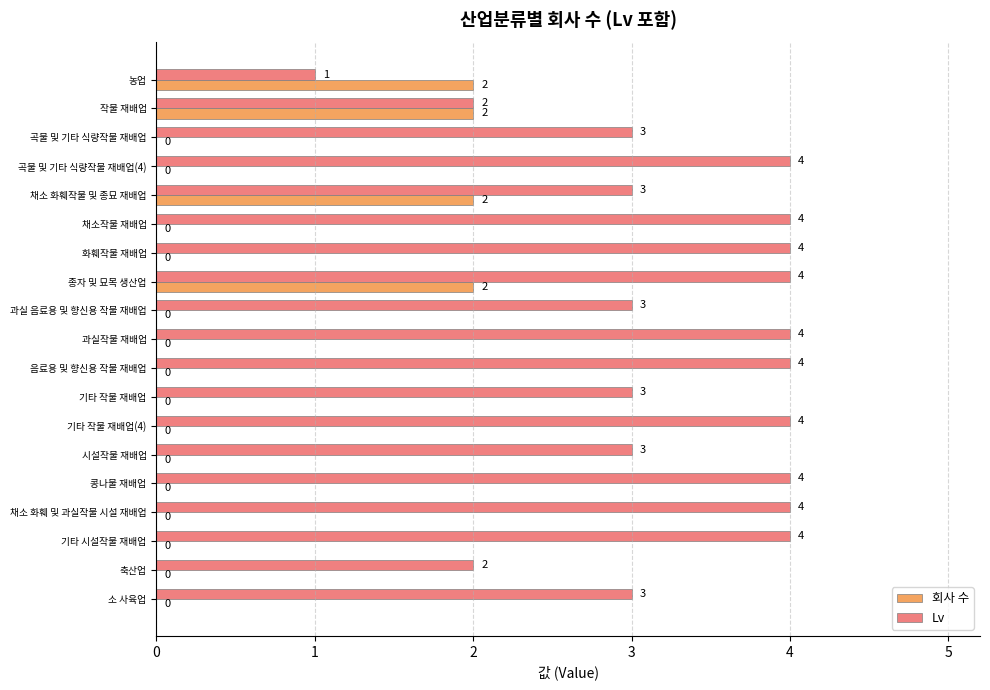

What is the total value across all series at 콩나물 재배업?

4